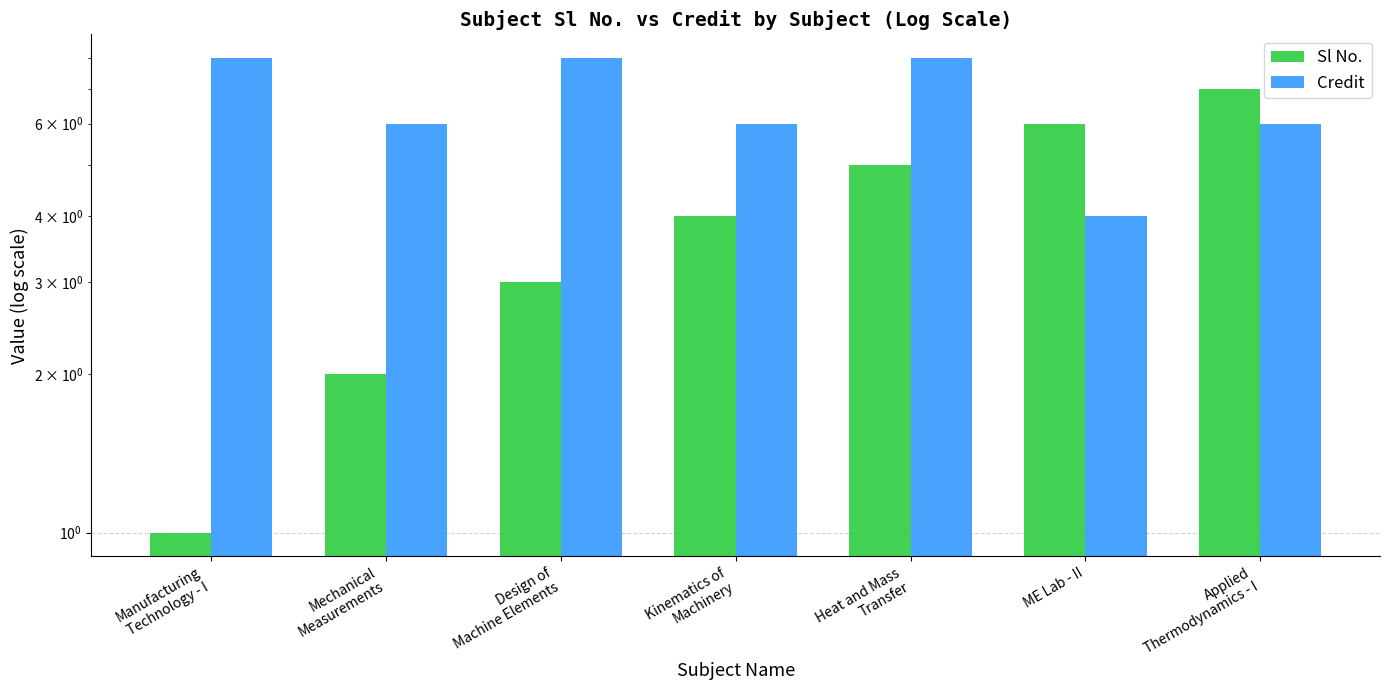

What is the sum of all Sl No. values?

28